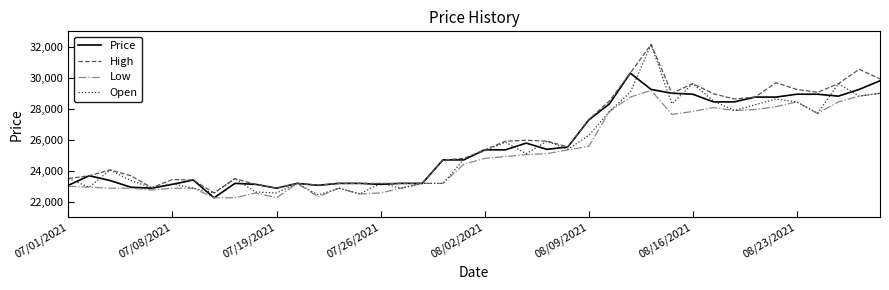

What is the lowest value of the Price series?

22264.4